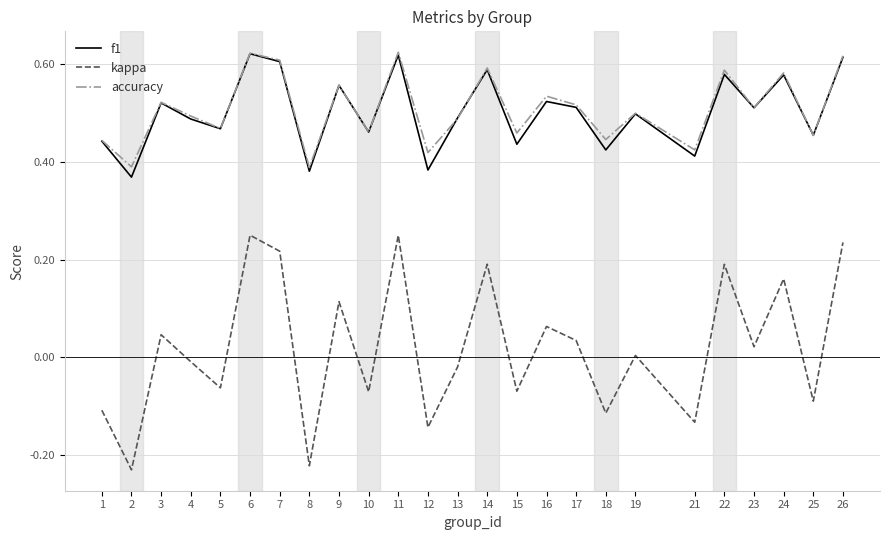

The kappa series shows -0.0 at 15. True or false?

False